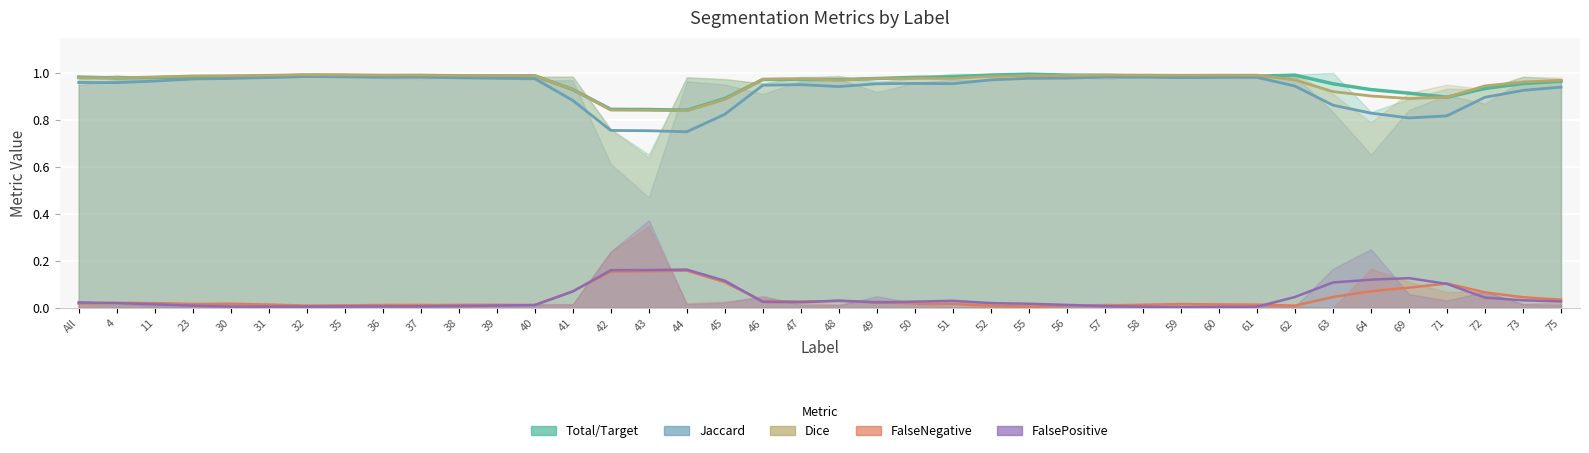

Reading right to left, extract all data points from this chart.

Total/Target: 75=1.0	73=1.0	72=0.9	71=0.9	69=0.9	64=0.9	63=1.0	62=1.0	61=1.0	60=1.0	59=1.0	58=1.0	57=1.0	56=1.0	55=1.0	52=1.0	51=1.0	50=1.0	49=1.0	48=1.0	47=1.0	46=1.0	45=0.9	44=0.8	43=0.8	42=0.8	41=0.9	40=1.0	39=1.0	38=1.0	37=1.0	36=1.0	35=1.0	32=1.0	31=1.0	30=1.0	23=1.0	11=1.0	4=1.0	All=1.0
Jaccard: 75=0.9	73=0.9	72=0.9	71=0.8	69=0.8	64=0.8	63=0.9	62=0.9	61=1.0	60=1.0	59=1.0	58=1.0	57=1.0	56=1.0	55=1.0	52=1.0	51=1.0	50=1.0	49=1.0	48=0.9	47=0.9	46=0.9	45=0.8	44=0.7	43=0.8	42=0.8	41=0.9	40=1.0	39=1.0	38=1.0	37=1.0	36=1.0	35=1.0	32=1.0	31=1.0	30=1.0	23=1.0	11=1.0	4=1.0	All=1.0
Dice: 75=1.0	73=1.0	72=0.9	71=0.9	69=0.9	64=0.9	63=0.9	62=1.0	61=1.0	60=1.0	59=1.0	58=1.0	57=1.0	56=1.0	55=1.0	52=1.0	51=1.0	50=1.0	49=1.0	48=1.0	47=1.0	46=1.0	45=0.9	44=0.8	43=0.8	42=0.8	41=0.9	40=1.0	39=1.0	38=1.0	37=1.0	36=1.0	35=1.0	32=1.0	31=1.0	30=1.0	23=1.0	11=1.0	4=1.0	All=1.0
FalseNegative: 75=0.0	73=0.0	72=0.1	71=0.1	69=0.1	64=0.1	63=0.0	62=0.0	61=0.0	60=0.0	59=0.0	58=0.0	57=0.0	56=0.0	55=0.0	52=0.0	51=0.0	50=0.0	49=0.0	48=0.0	47=0.0	46=0.0	45=0.1	44=0.2	43=0.2	42=0.2	41=0.1	40=0.0	39=0.0	38=0.0	37=0.0	36=0.0	35=0.0	32=0.0	31=0.0	30=0.0	23=0.0	11=0.0	4=0.0	All=0.0
FalsePositive: 75=0.0	73=0.0	72=0.0	71=0.1	69=0.1	64=0.1	63=0.1	62=0.0	61=0.0	60=0.0	59=0.0	58=0.0	57=0.0	56=0.0	55=0.0	52=0.0	51=0.0	50=0.0	49=0.0	48=0.0	47=0.0	46=0.0	45=0.1	44=0.2	43=0.2	42=0.2	41=0.1	40=0.0	39=0.0	38=0.0	37=0.0	36=0.0	35=0.0	32=0.0	31=0.0	30=0.0	23=0.0	11=0.0	4=0.0	All=0.0